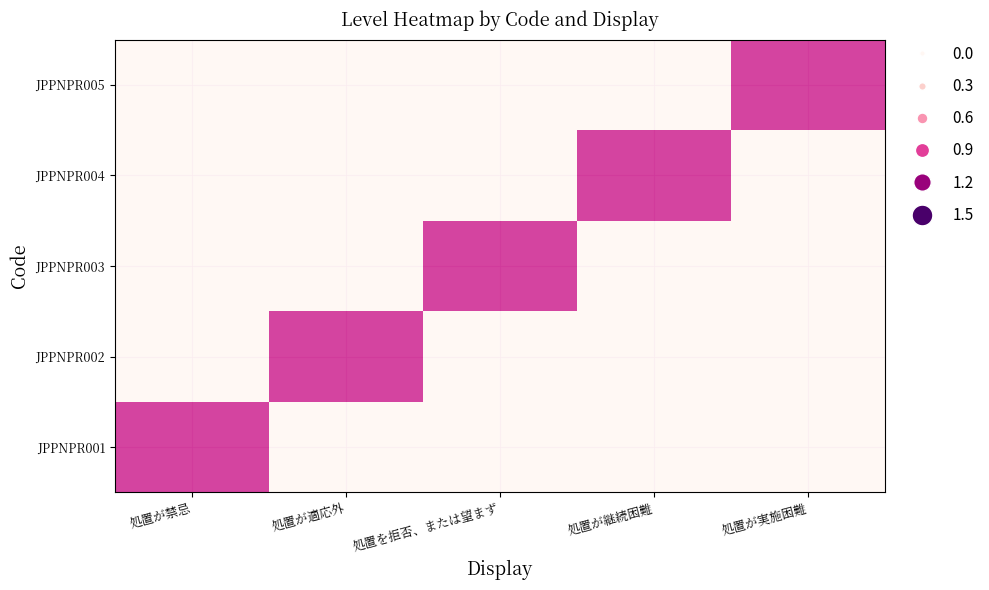

Rank the series by their maximum value, from lowest to highest.

JPPNPR001, JPPNPR002, JPPNPR003, JPPNPR004, JPPNPR005